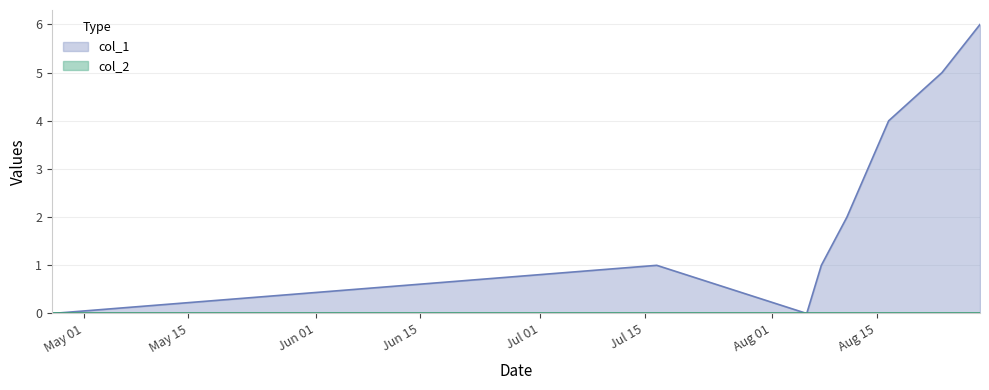

Which series has the largest total across all categories?

col_1